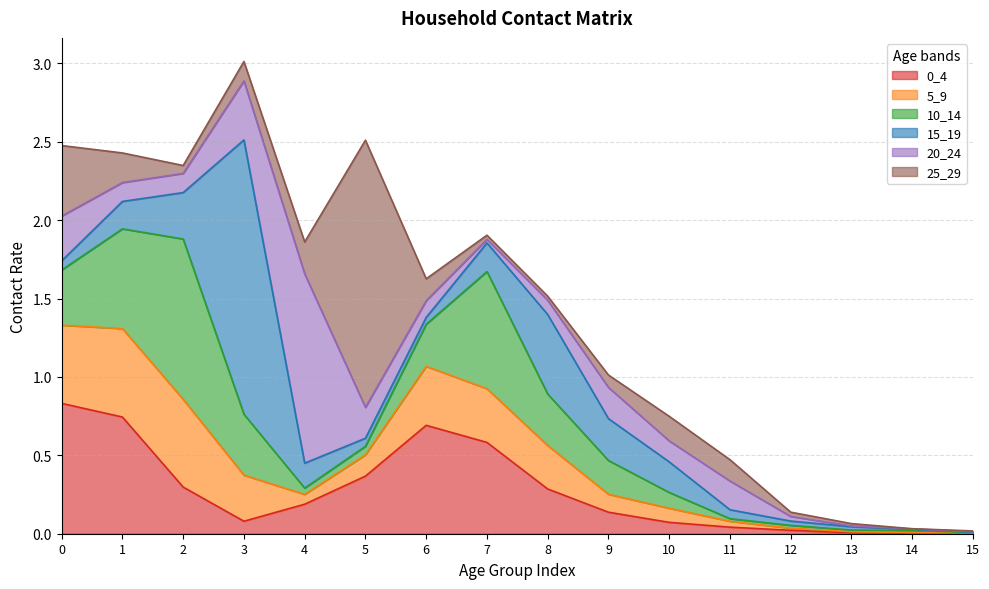

How many lines are shown in the chart?

6